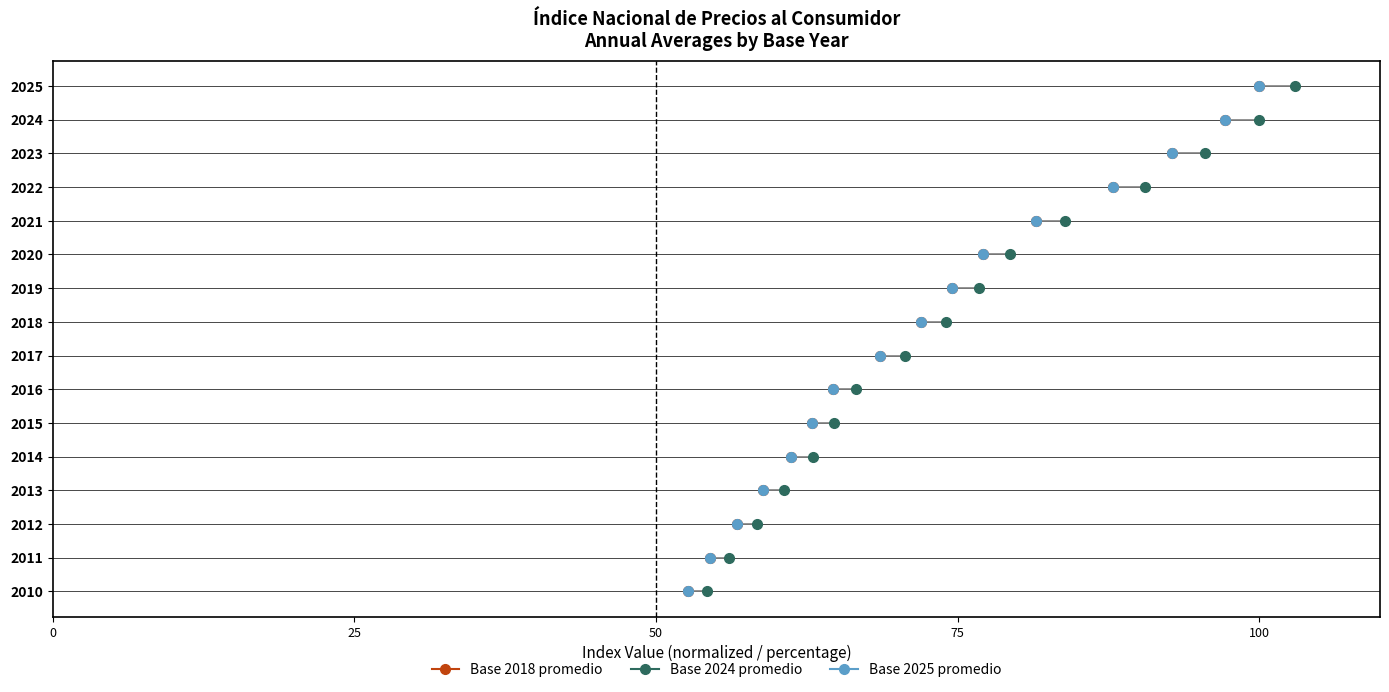

What are all the series names shown in the legend?

Base 2018 promedio, Base 2024 promedio, Base 2025 promedio